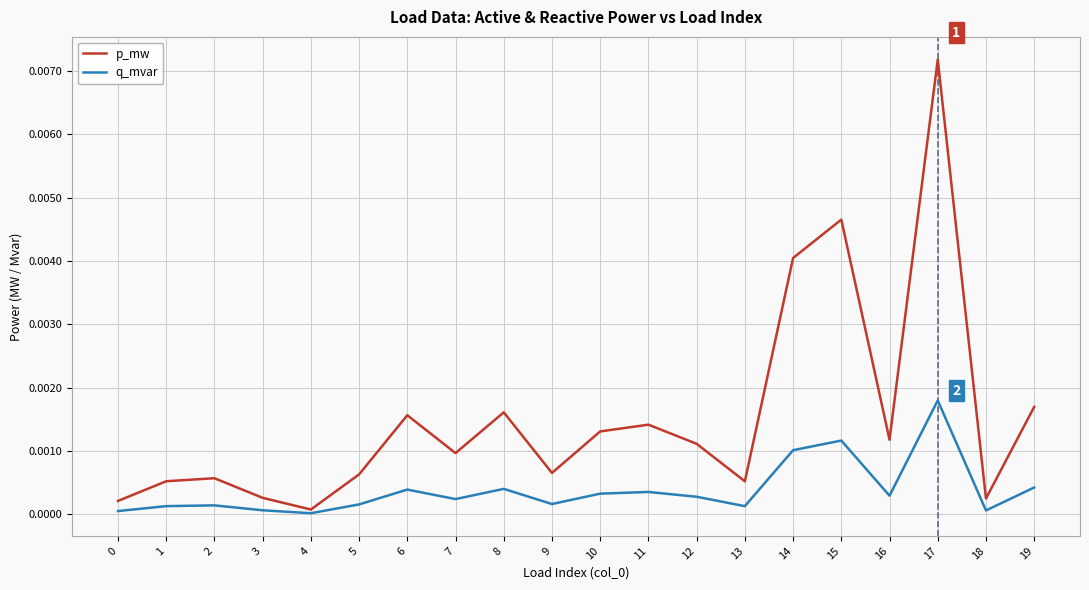

True or false: p_mw has a value of 0.0 at 16.

True